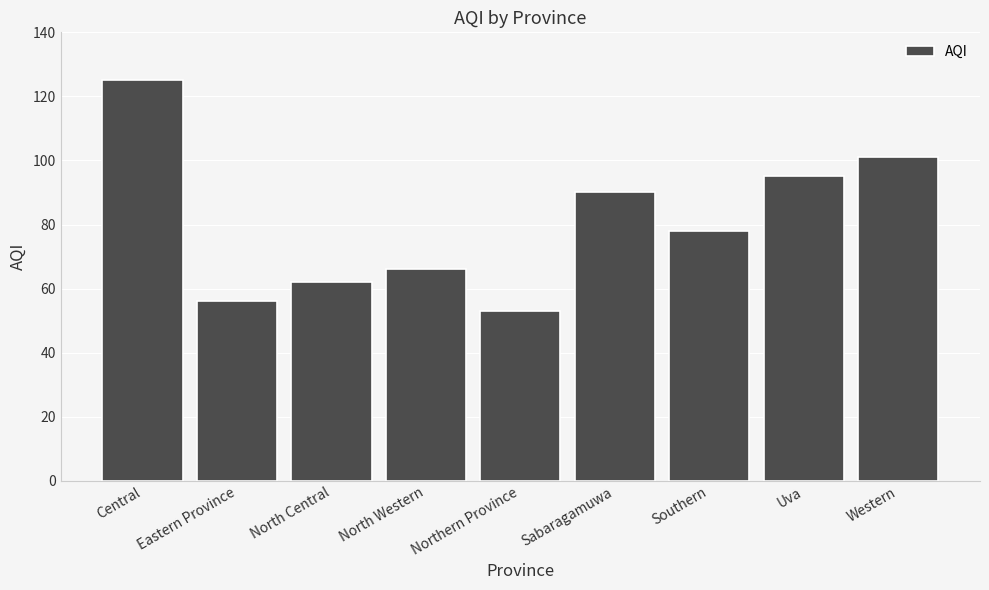

What is the difference between the maximum and second lowest values?

69